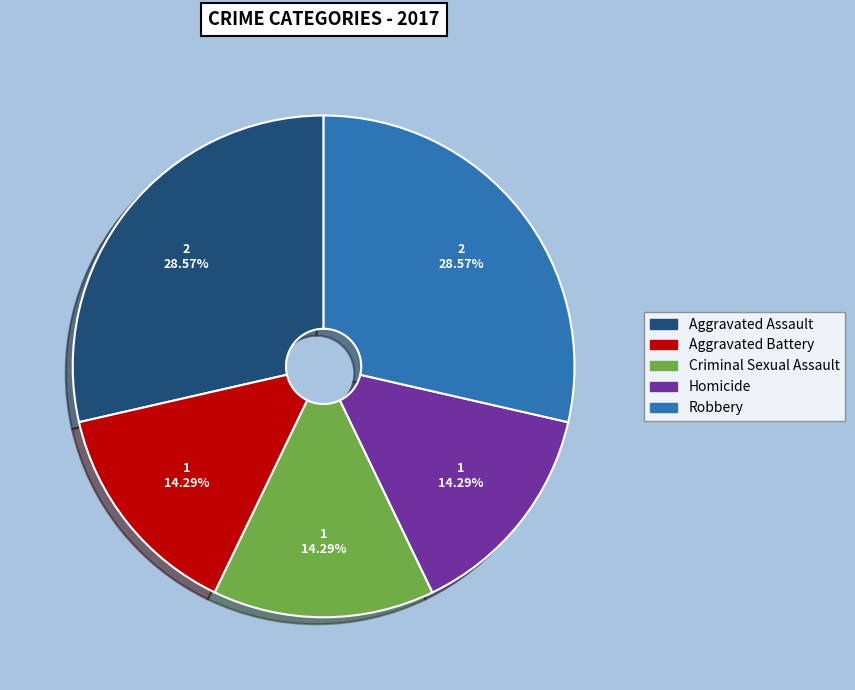

Do Homicide and Aggravated Battery together represent more than half of the pie?

No